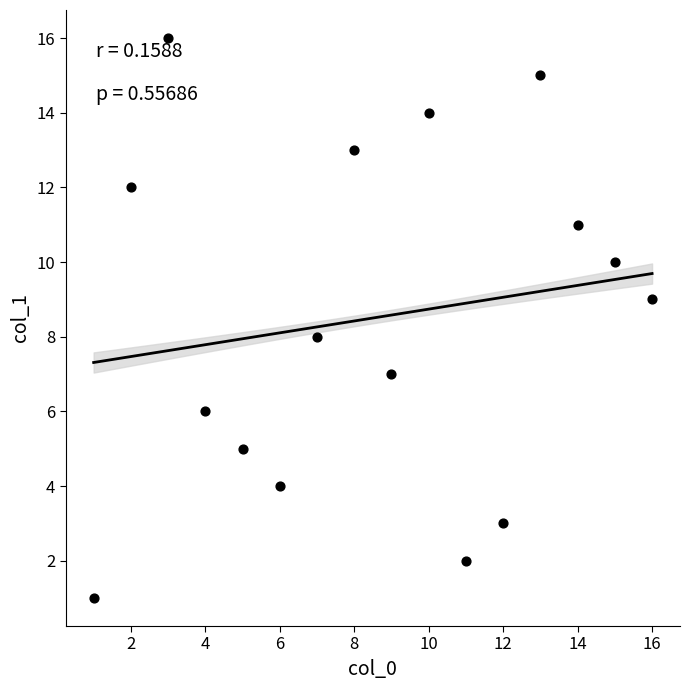

What is the range of Y values (max minus min)?

15